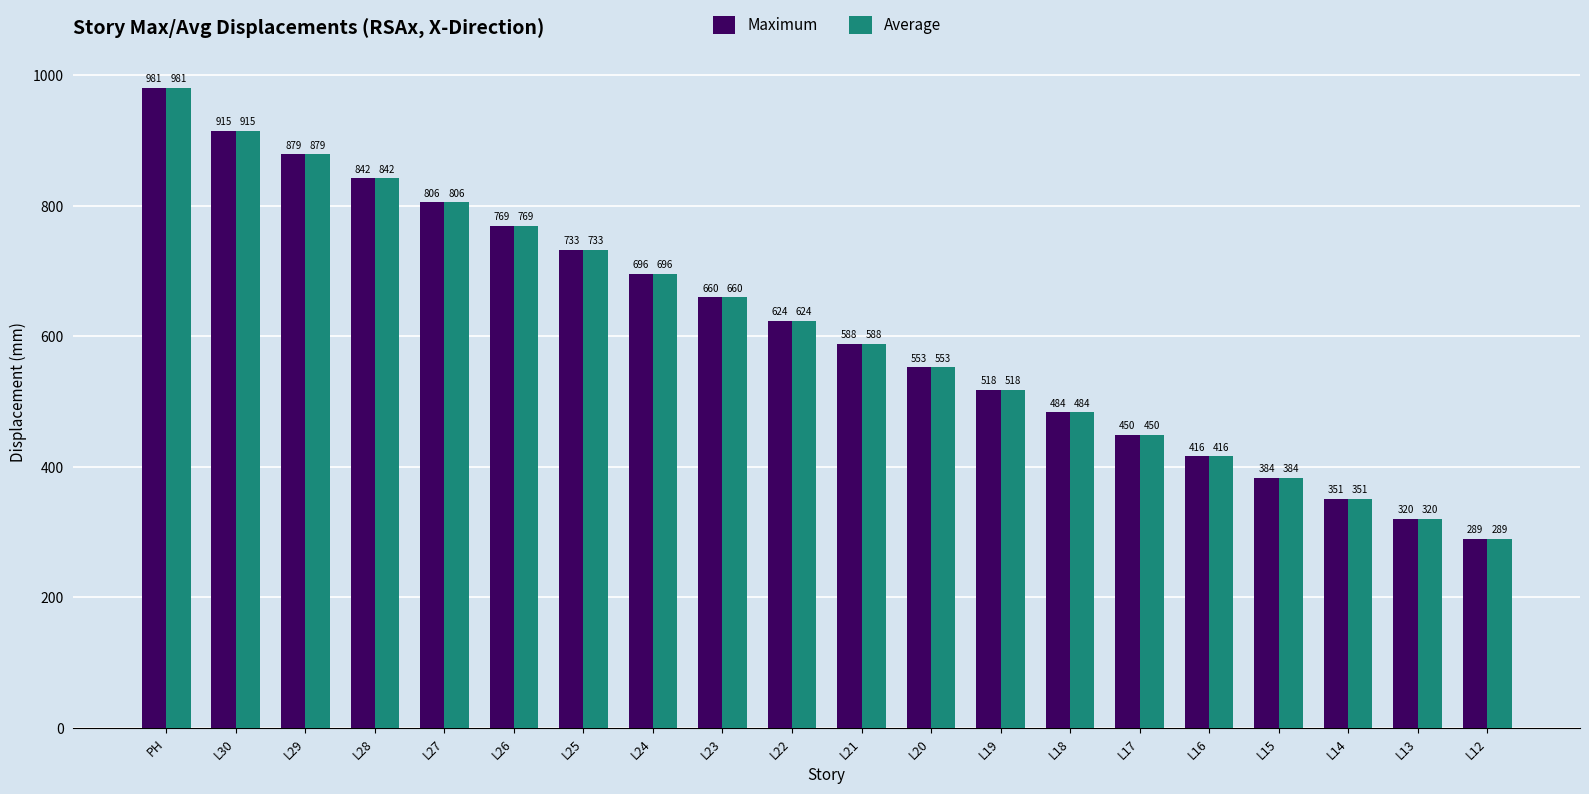

At how many categories does at least one series exceed 484?

13